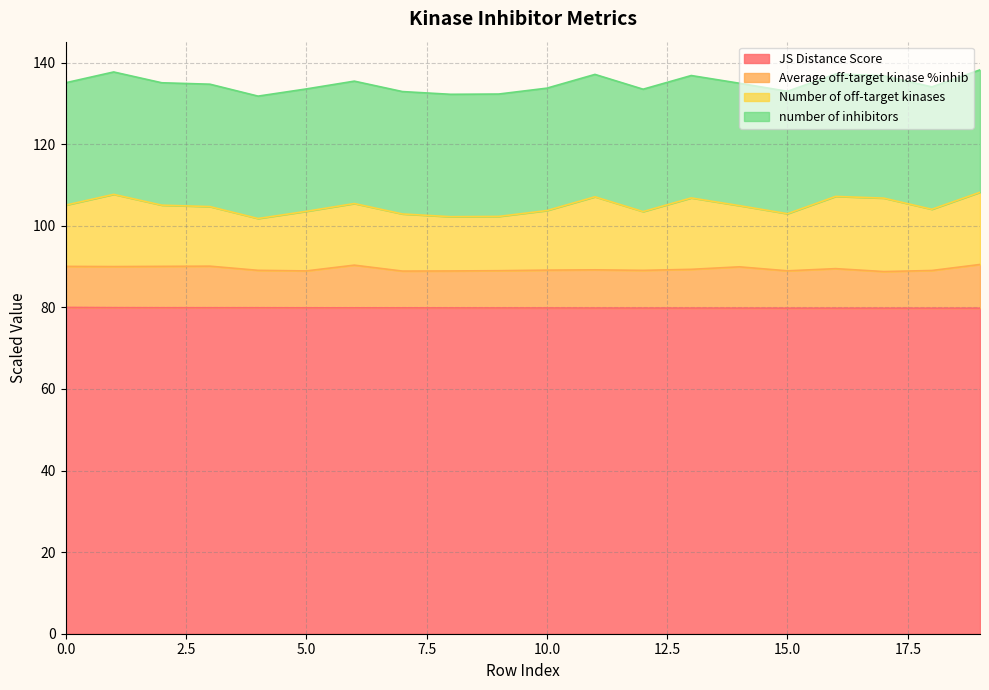

What is the lowest value of the JS Distance Score series?

79.8